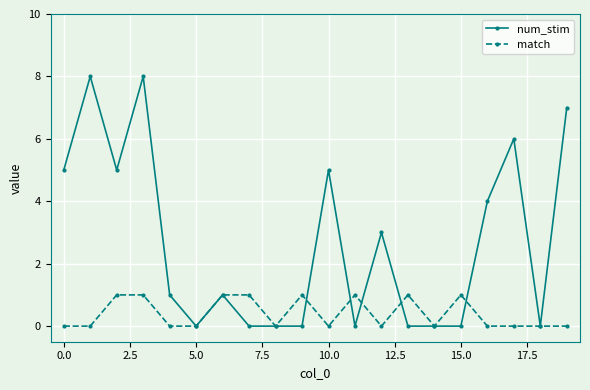

List the series in order of their peak value, highest first.

num_stim, match